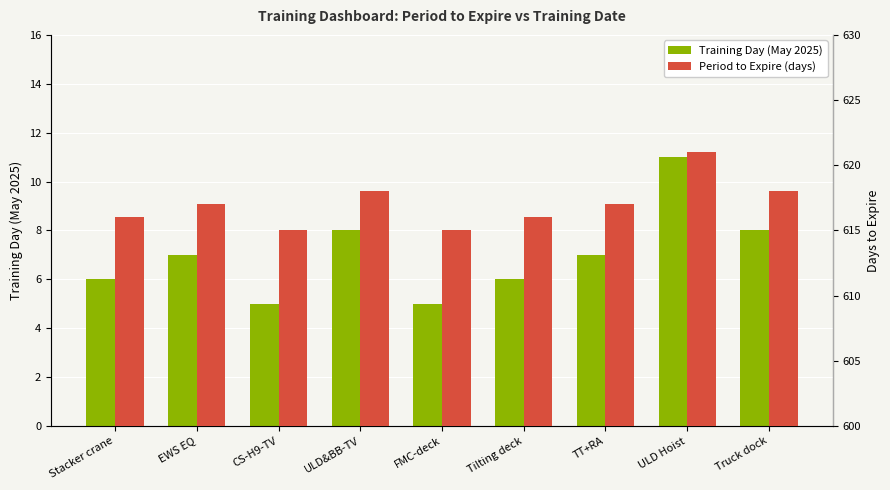

How many series are shown in this chart?

2